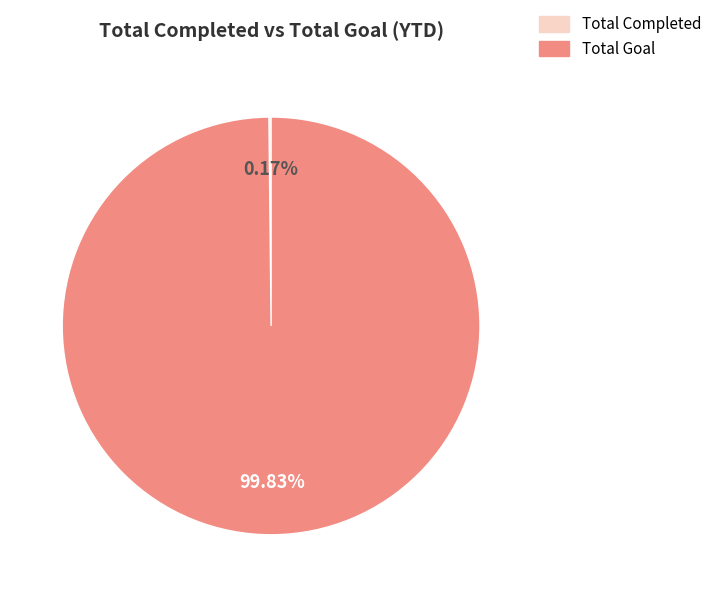

The Total Goal slice represents 100% of the pie. True or false?

True